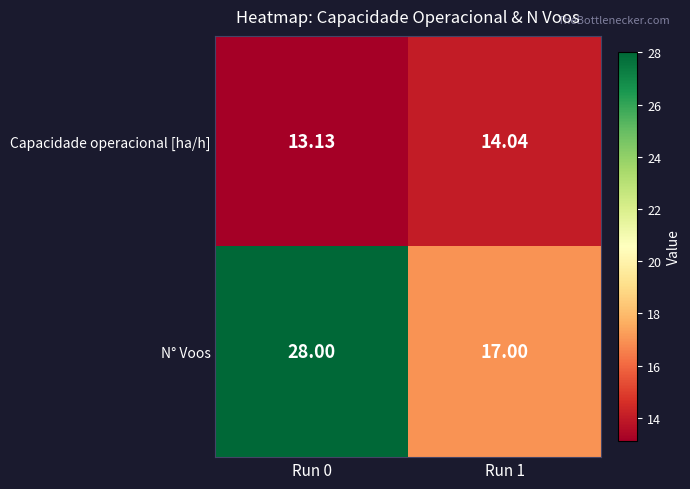

Is the value of Capacidade operacional [ha/h] at Run 1 greater than the value of N° Voos at Run 0?

No